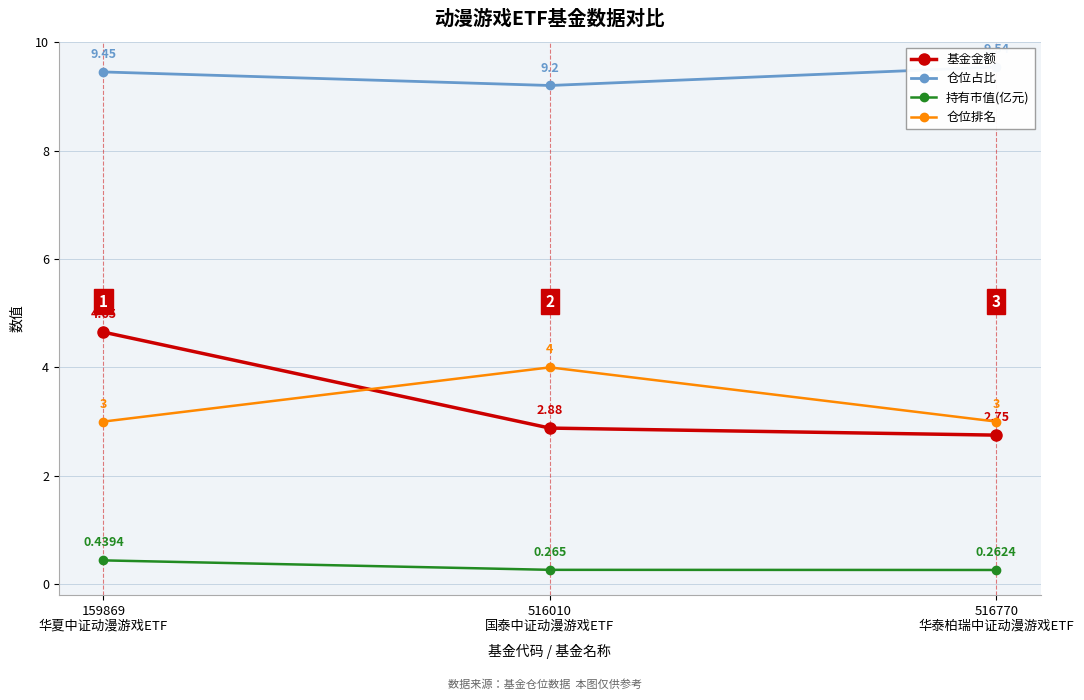

Reading left to right, extract all data points from this chart.

基金金额: 159869
华夏中证动漫游戏ETF=4.7	516010
国泰中证动漫游戏ETF=2.9	516770
华泰柏瑞中证动漫游戏ETF=2.8
仓位占比: 159869
华夏中证动漫游戏ETF=9.4	516010
国泰中证动漫游戏ETF=9.2	516770
华泰柏瑞中证动漫游戏ETF=9.5
持有市值(亿元): 159869
华夏中证动漫游戏ETF=0.4	516010
国泰中证动漫游戏ETF=0.3	516770
华泰柏瑞中证动漫游戏ETF=0.3
仓位排名: 159869
华夏中证动漫游戏ETF=3.0	516010
国泰中证动漫游戏ETF=4.0	516770
华泰柏瑞中证动漫游戏ETF=3.0